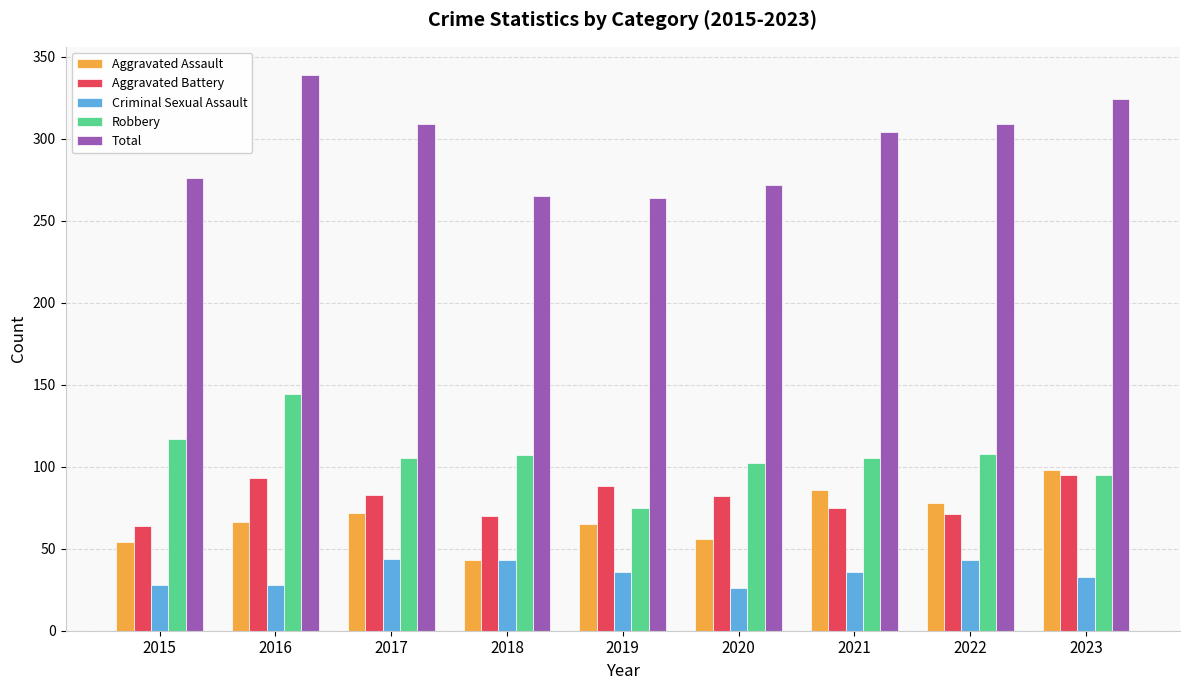

At 2016, list the series in order from smallest to largest.

Criminal Sexual Assault, Aggravated Assault, Aggravated Battery, Robbery, Total